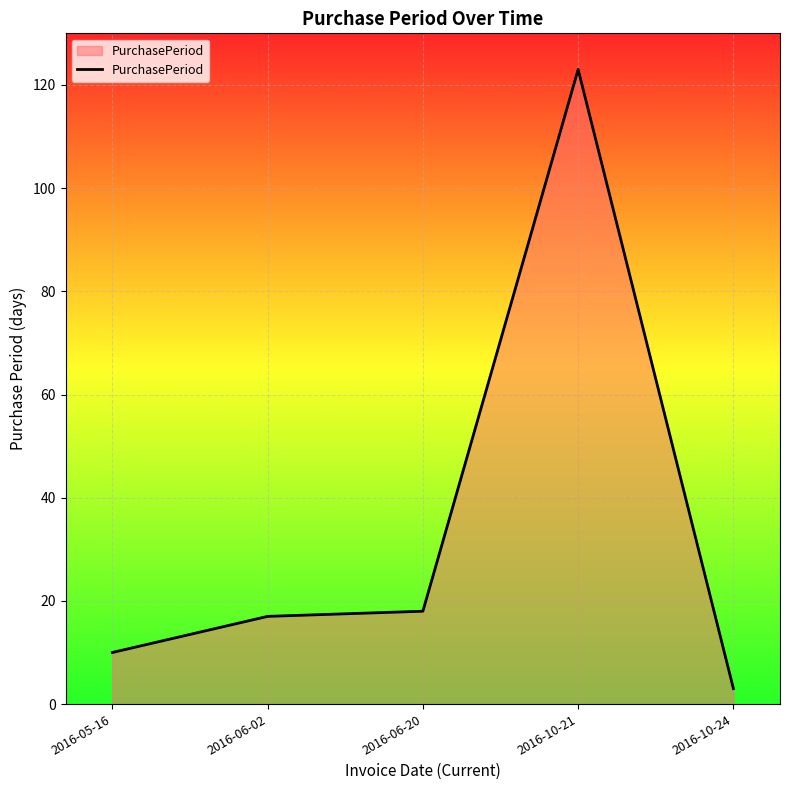

Reading left to right, extract all data points from this chart.

2016-05-16=10	2016-06-02=17	2016-06-20=18	2016-10-21=123	2016-10-24=3